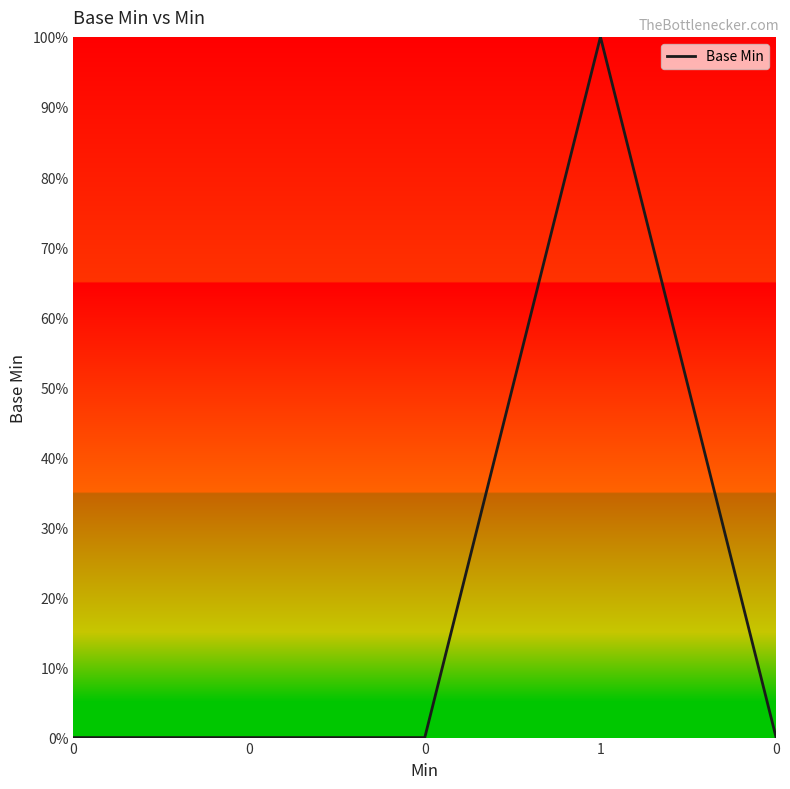

The value at 0 is 0. True or false?

True